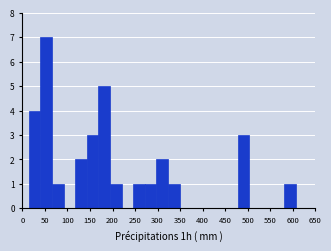

What is the height of the bar covering 115 to 145 on the x-axis? Neither the bar edges nor the heights are printed on the chart, so give them approximately, as read against the axes.

2